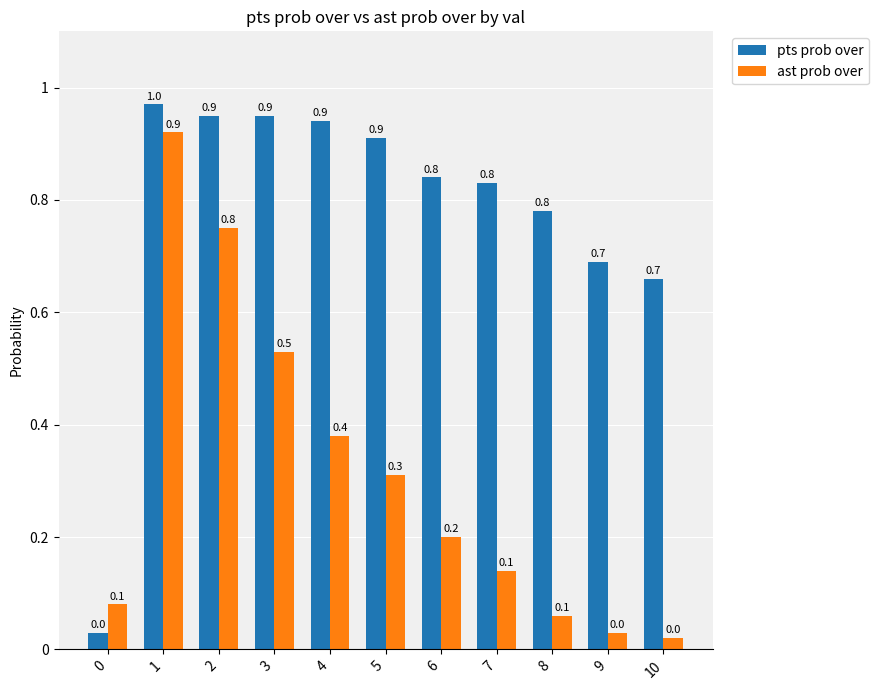

At which label does ast prob over reach its peak?

1